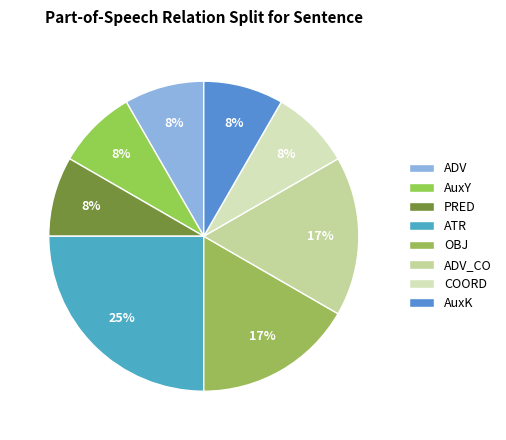

To the nearest percent, what is the difference between the largest and smallest slice percentages?

17%